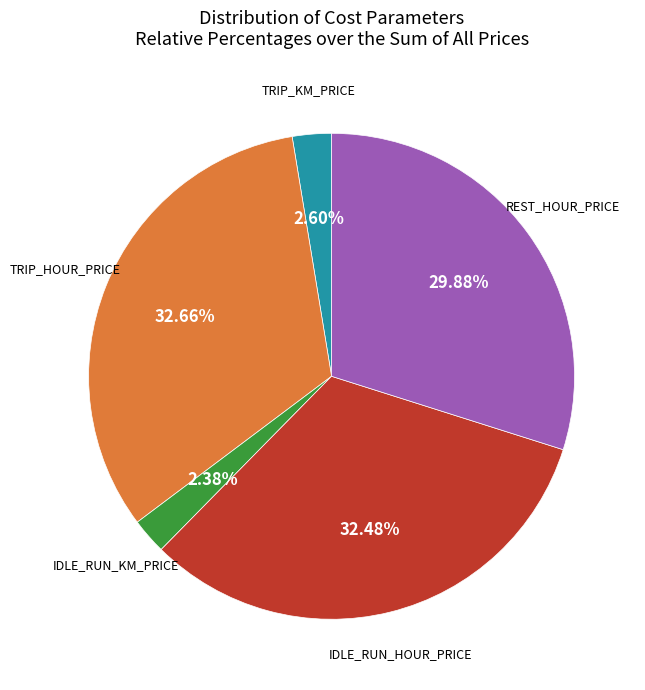

What portion of the pie excludes IDLE_RUN_KM_PRICE?

97.6%